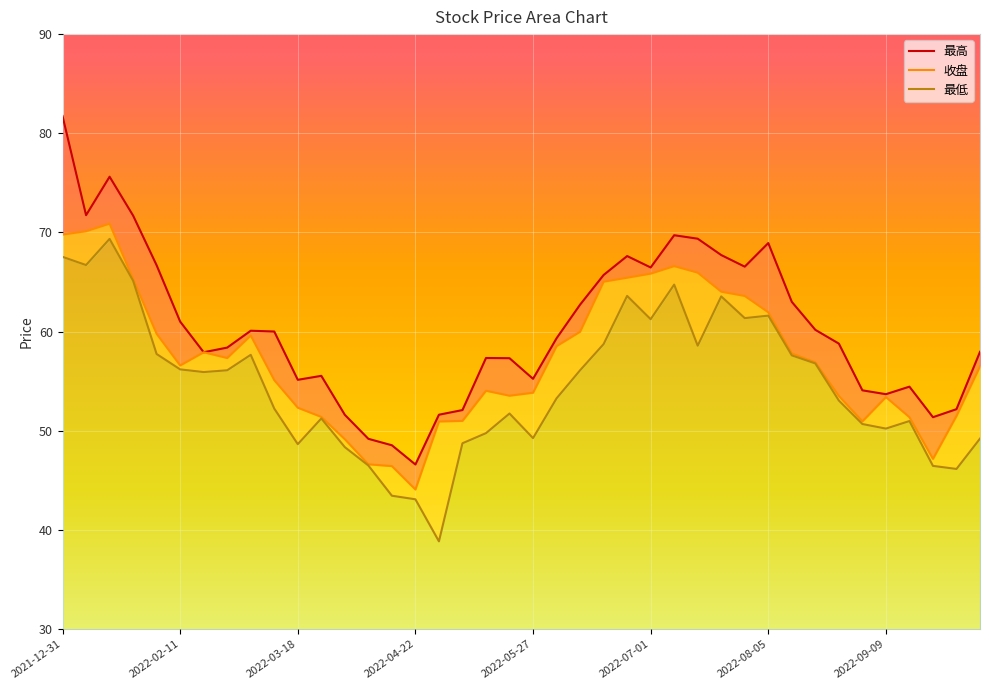

What is the label of the 10th point from the left?

2022-03-11